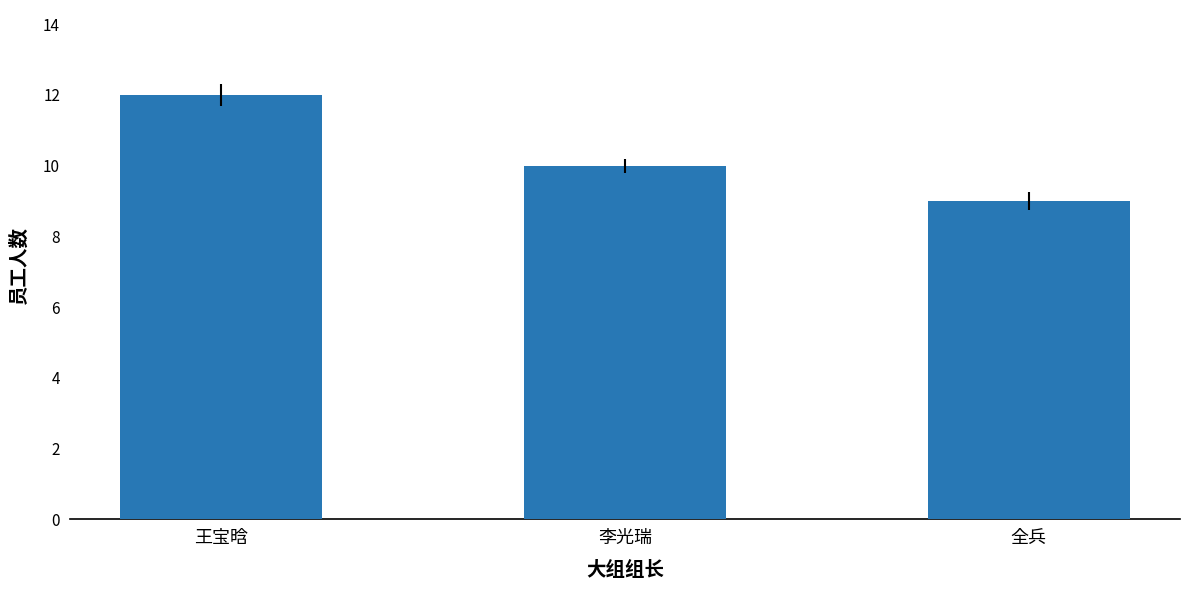

The value at 李光瑞 is 10. True or false?

True